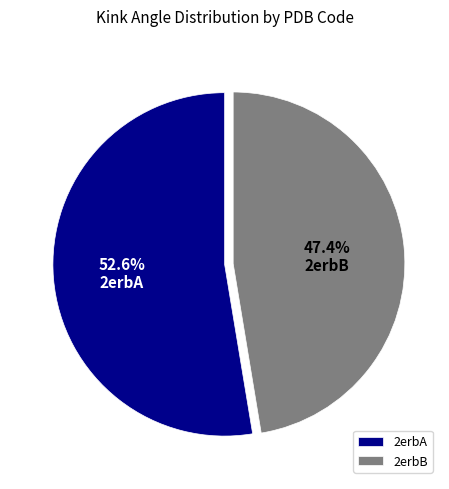

Which category has the smallest portion of the pie?

2erbB